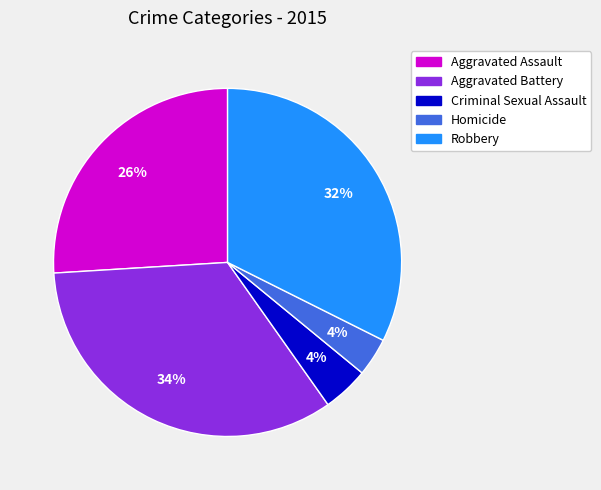

The Criminal Sexual Assault slice represents 4% of the pie. True or false?

True